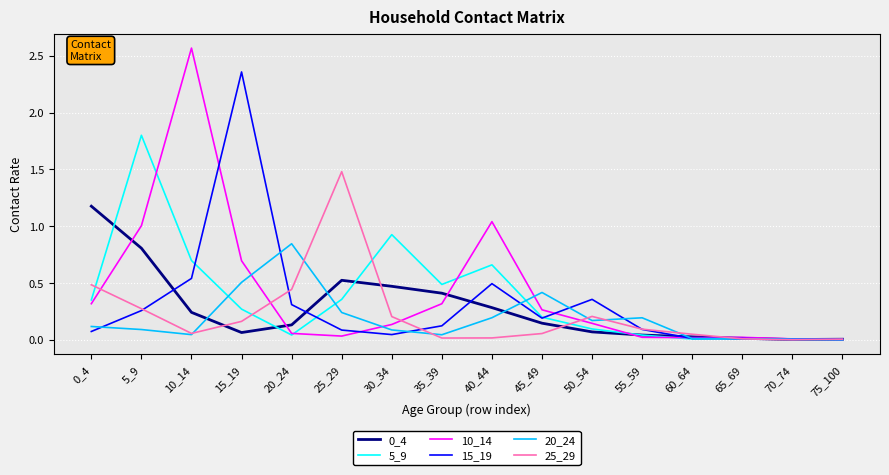

The value of 25_29 at 45_49 is 0.1. True or false?

True